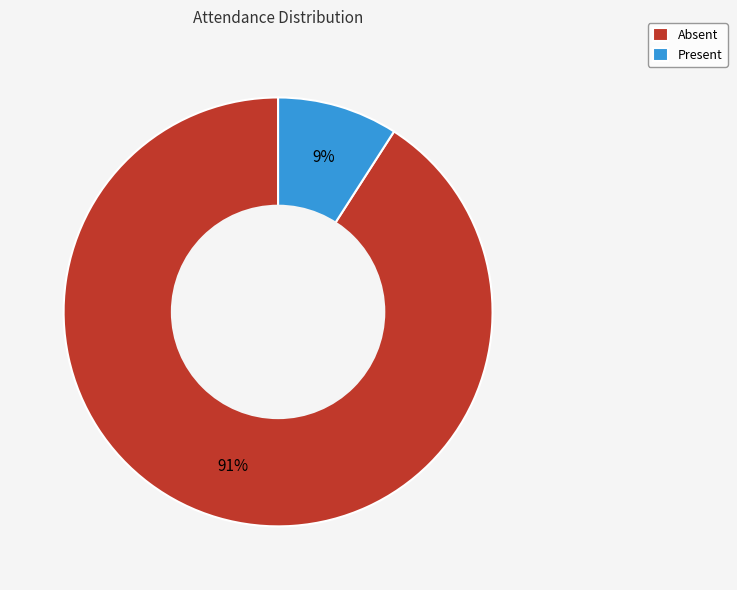

To the nearest percent, what is the difference between the largest and smallest slice percentages?

82%